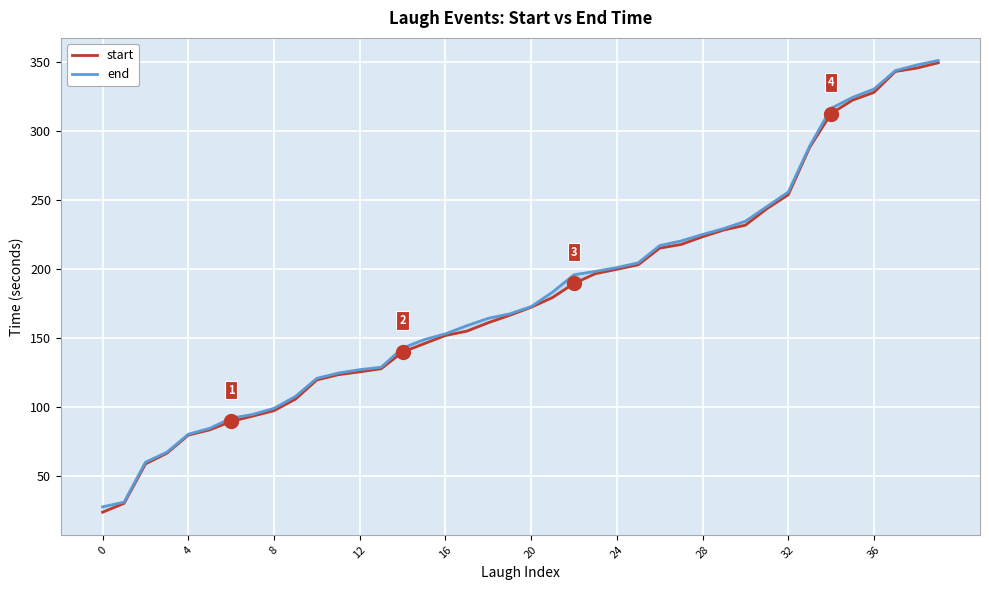

True or false: start has more than 2 interior local peaks.

False